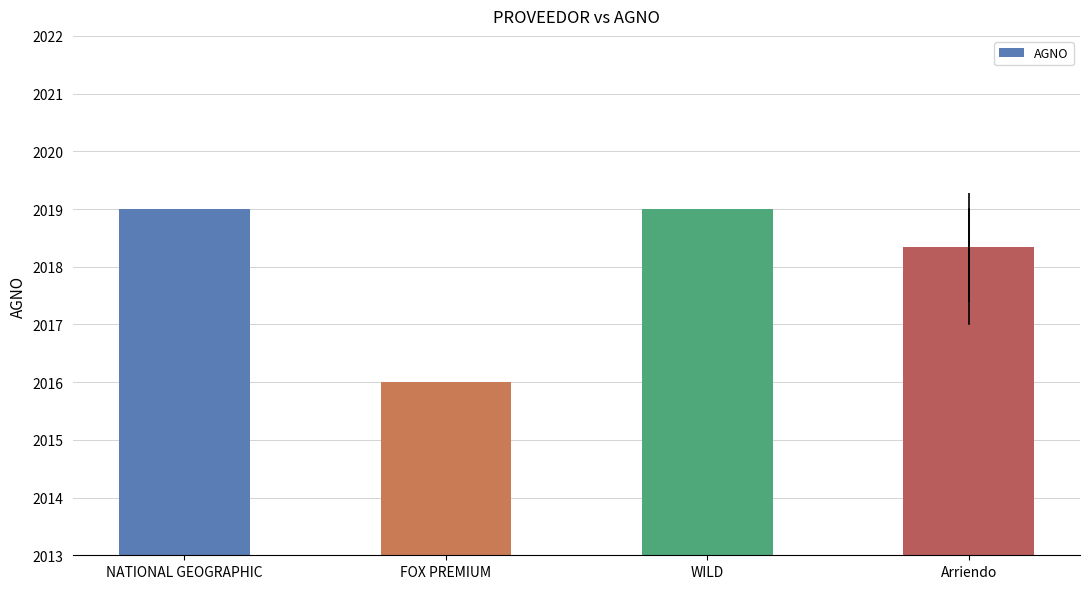

What position from the left is FOX PREMIUM?

2